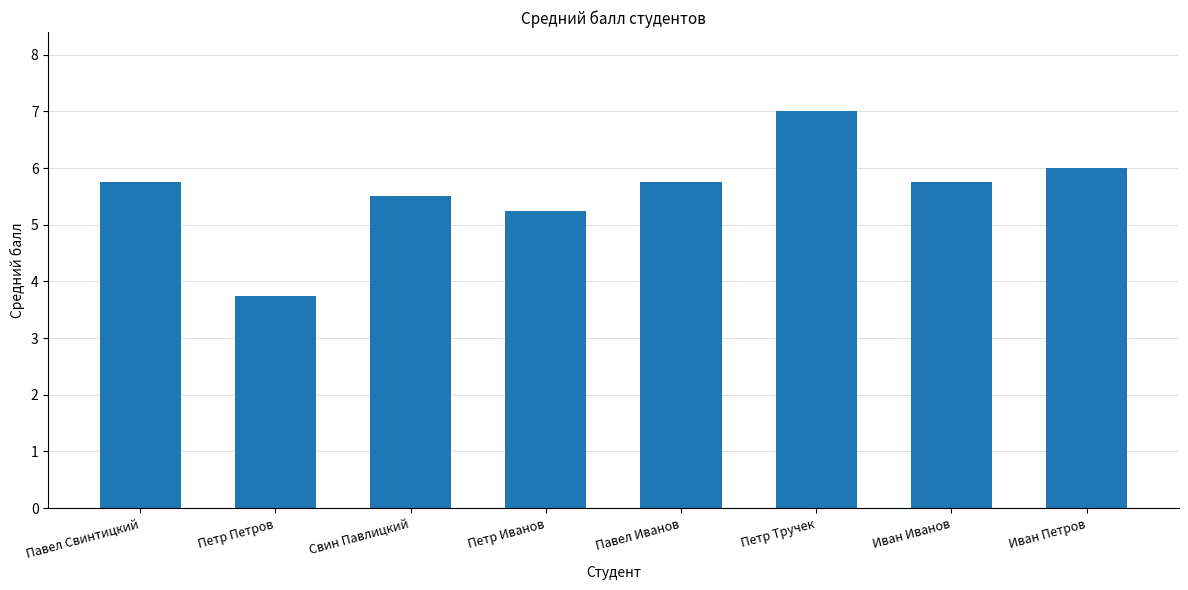

How many bars are there in total?

8